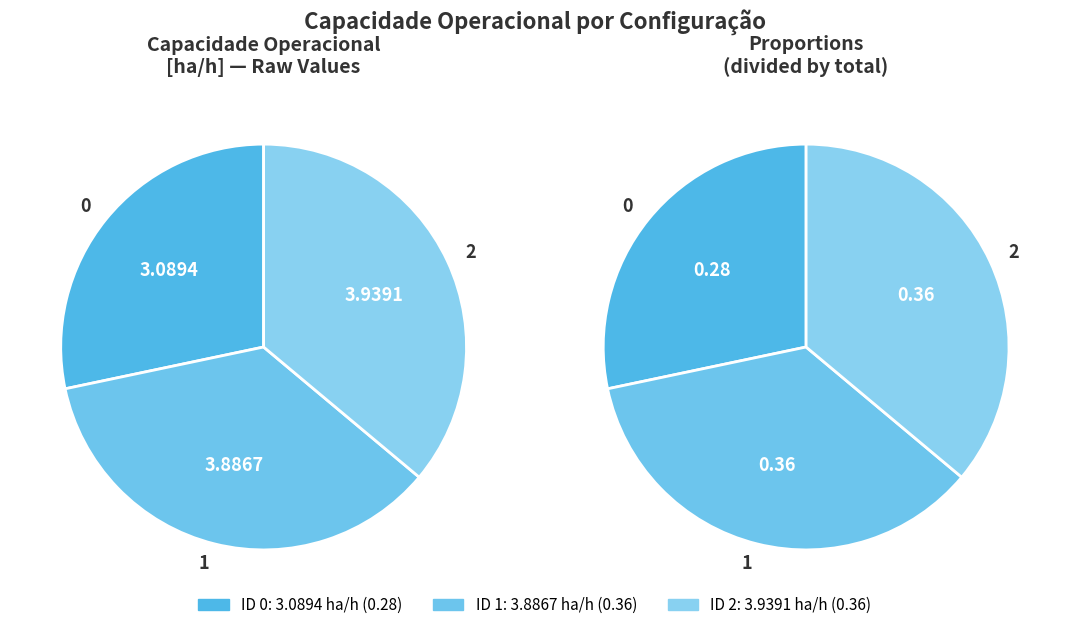

Rank the categories by value from highest to lowest.

2, 1, 0